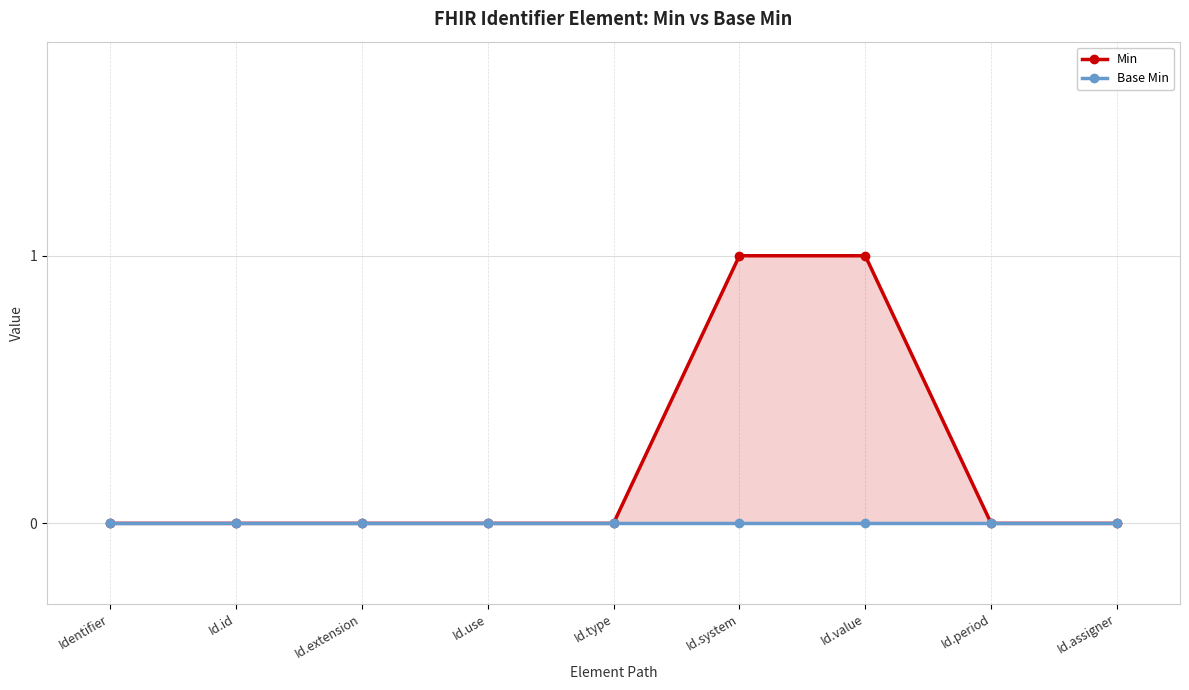

What are all the series names shown in the legend?

Min, Base Min